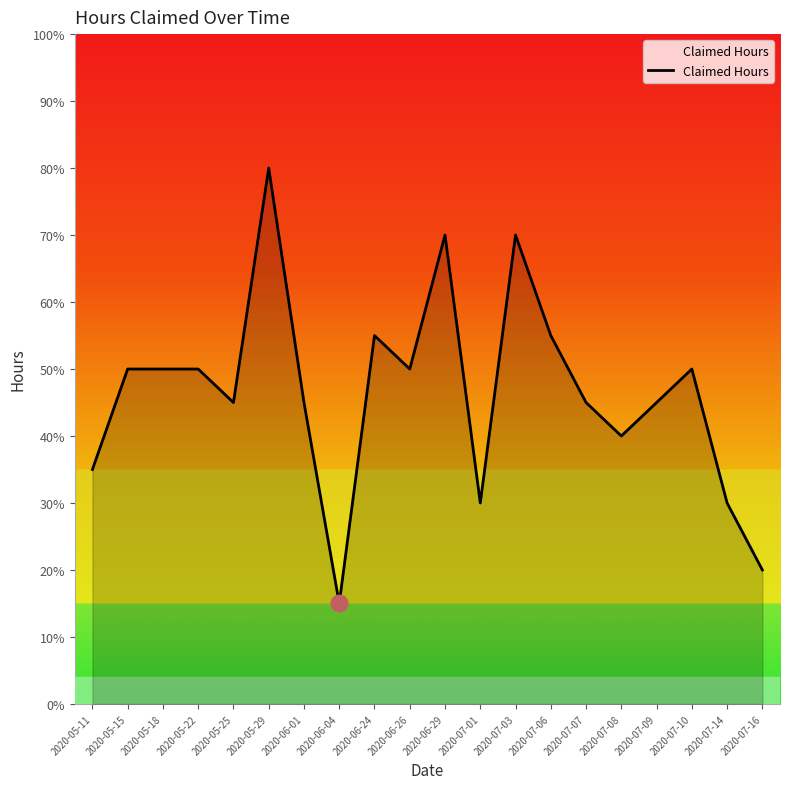

At which category does the data reach its first local valley?

2020-05-25